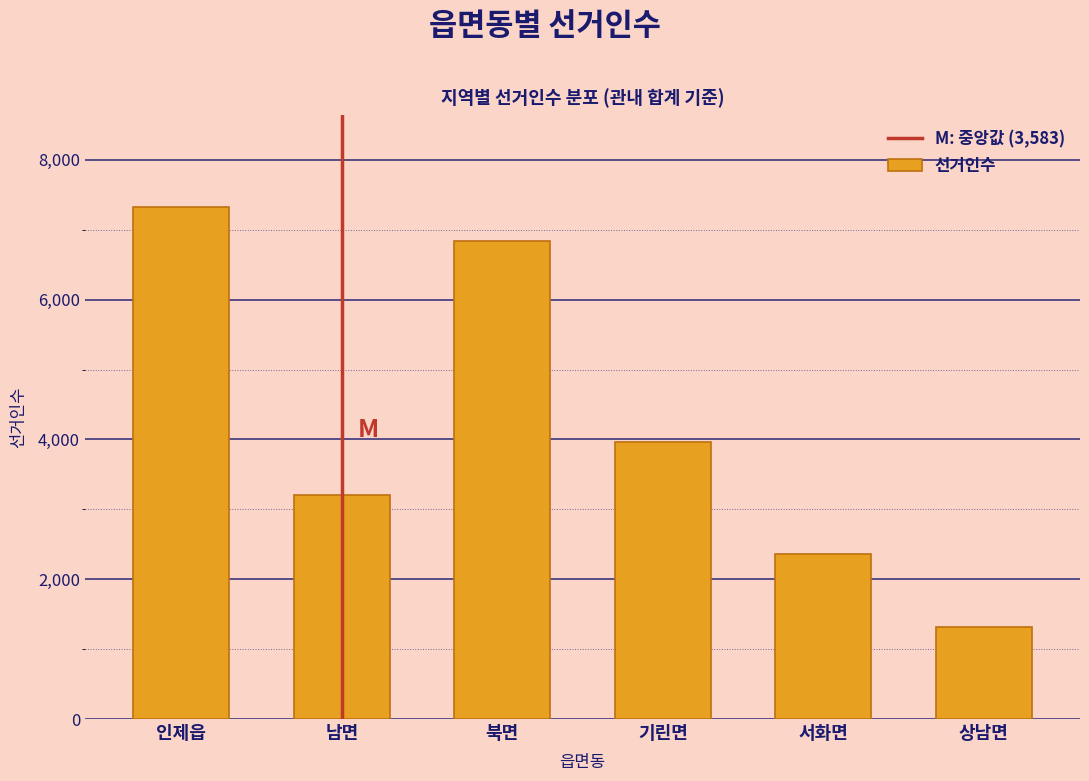

Reading left to right, what are all the values shown in this chart?

7325	3203	6846	3963	2363	1316